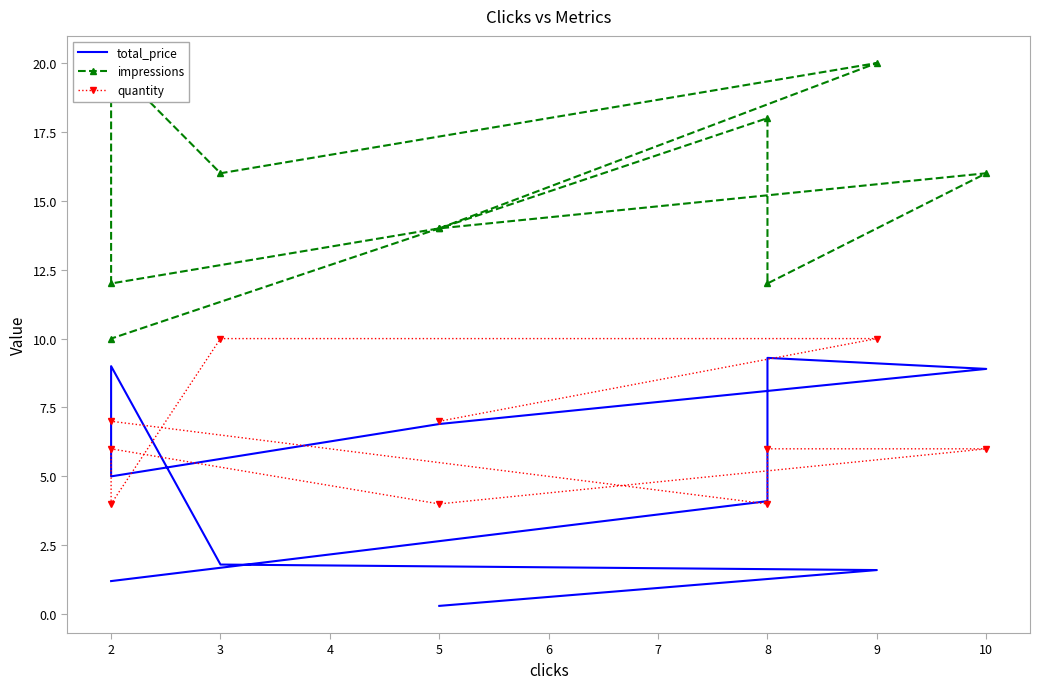

What is the value of the impressions point at the 5th from the left?

12.0